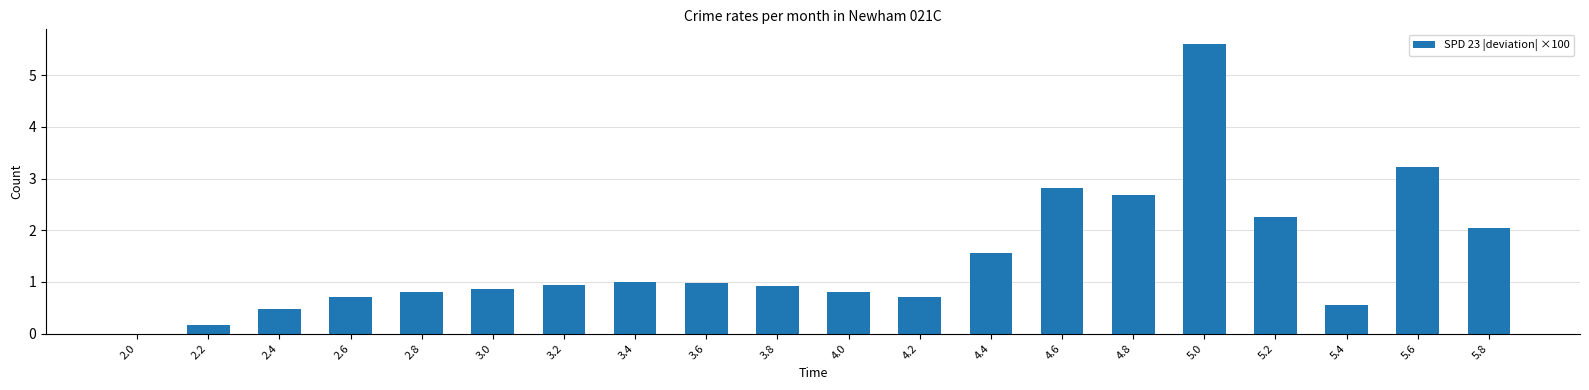

Which category has the highest value across all series?

5.0